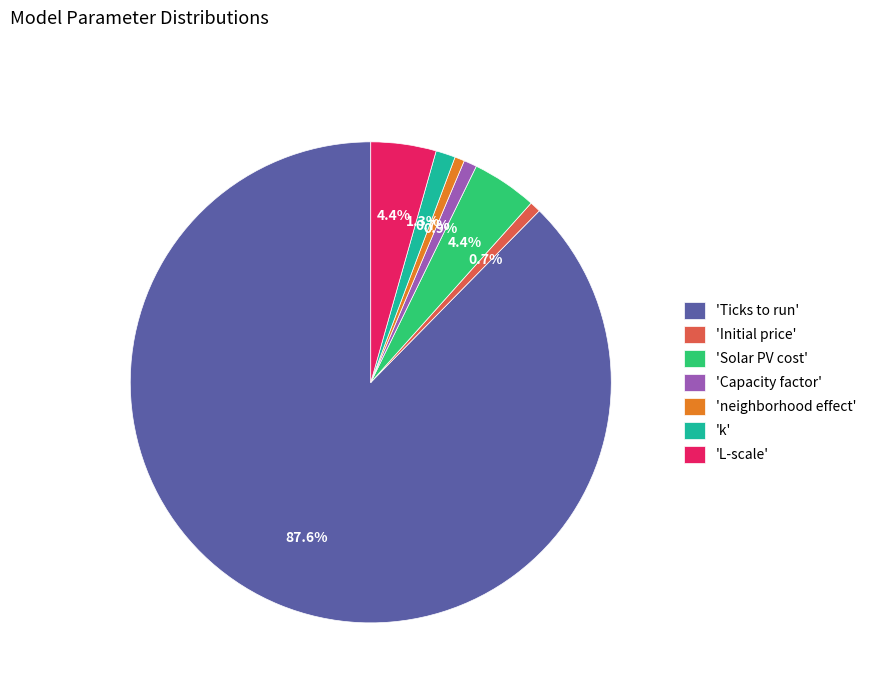

Which slice is the largest?

'Ticks to run'